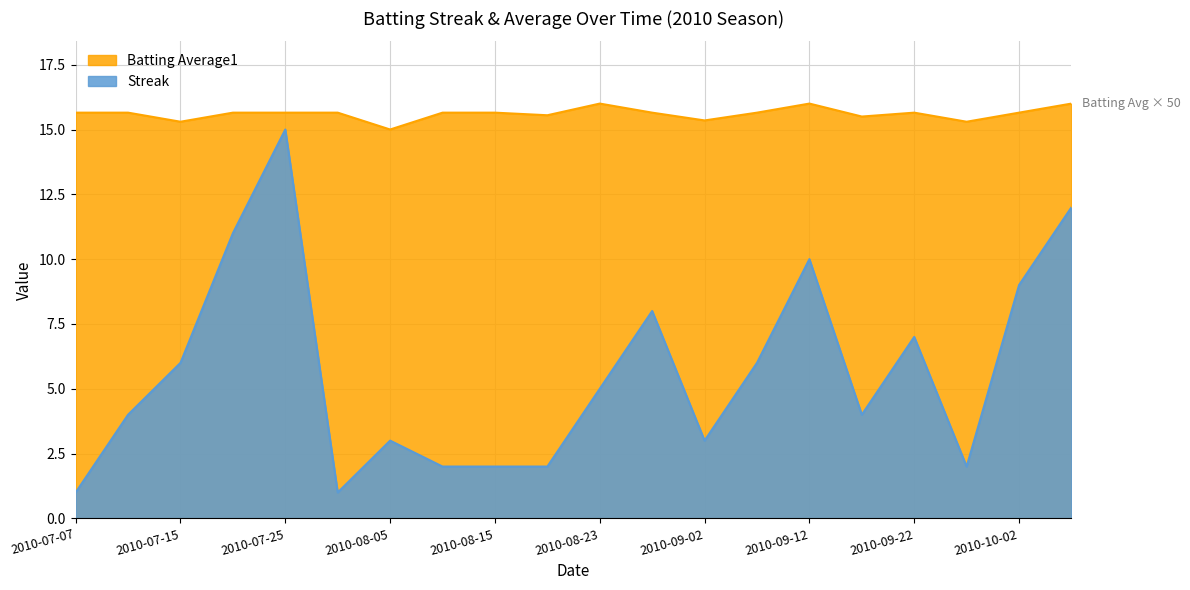

What is the highest value of the Batting Average1 series?

16.0